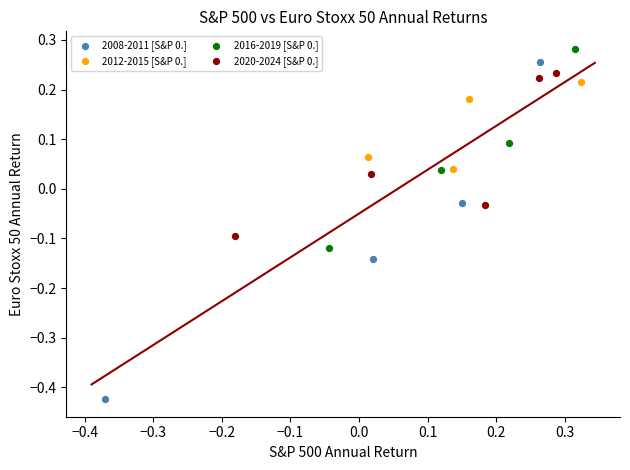

Which series has the largest Y range (max minus min)?

2008-2011 [S&P 0.]